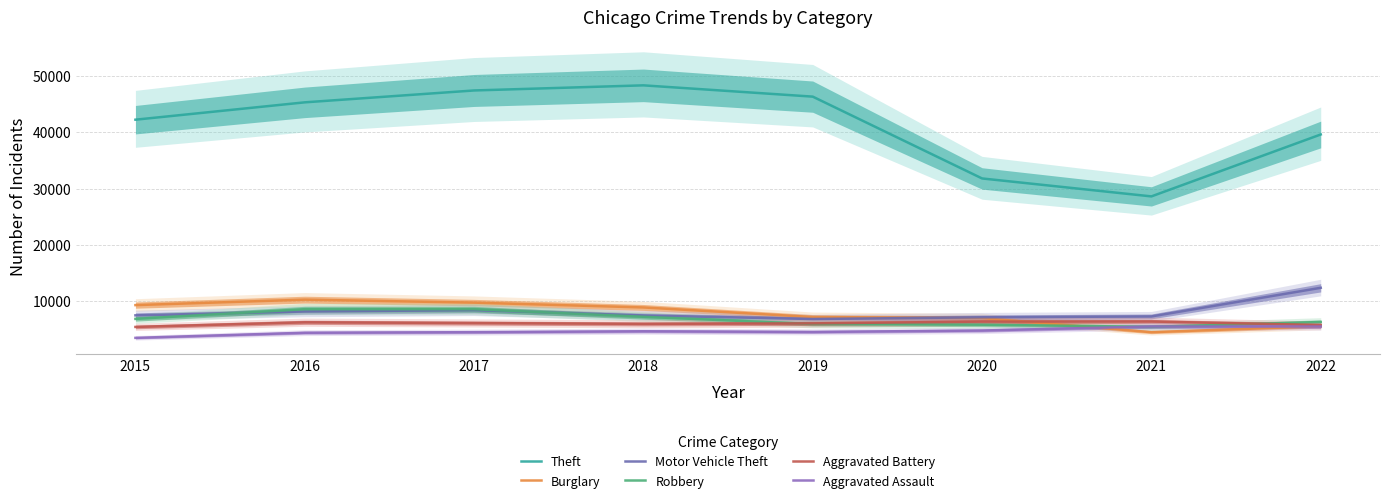

Reading left to right, list all the values displayed in this chart.

Theft: 2015=42267	2016=45359	2017=47476	2018=48388	2019=46377	2020=31796	2021=28597	2022=39633
Burglary: 2015=9223	2016=10197	2017=9666	2018=8806	2019=7105	2020=6912	2021=4402	2022=5458
Motor Vehicle Theft: 2015=7398	2016=8089	2017=8325	2018=7381	2019=6745	2020=7050	2021=7204	2022=12308
Robbery: 2015=6769	2016=8497	2017=8496	2018=7143	2019=5853	2020=5731	2021=5349	2022=6216
Aggravated Battery: 2015=5333	2016=6159	2017=6026	2018=5879	2019=5972	2020=6287	2021=6301	2022=5673
Aggravated Assault: 2015=3387	2016=4299	2017=4400	2018=4563	2019=4440	2020=4696	2021=5412	2022=5406